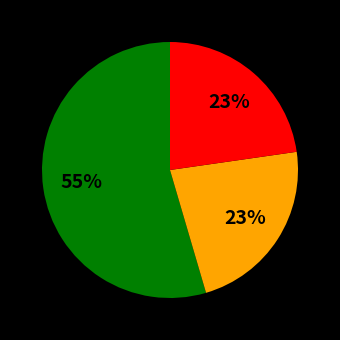

Does any single category account for the majority?

Yes